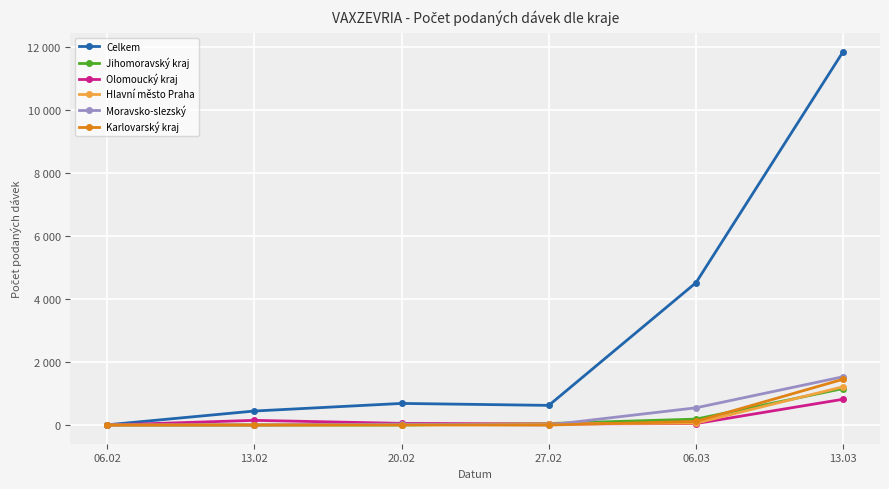

Does the chart display data point markers on the line(s)?

Yes